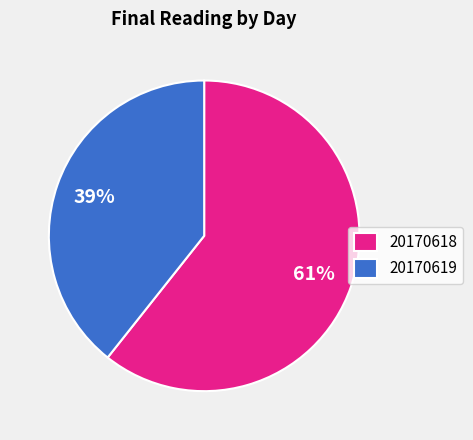

Between 20170619 and 20170618, which is larger?

20170618